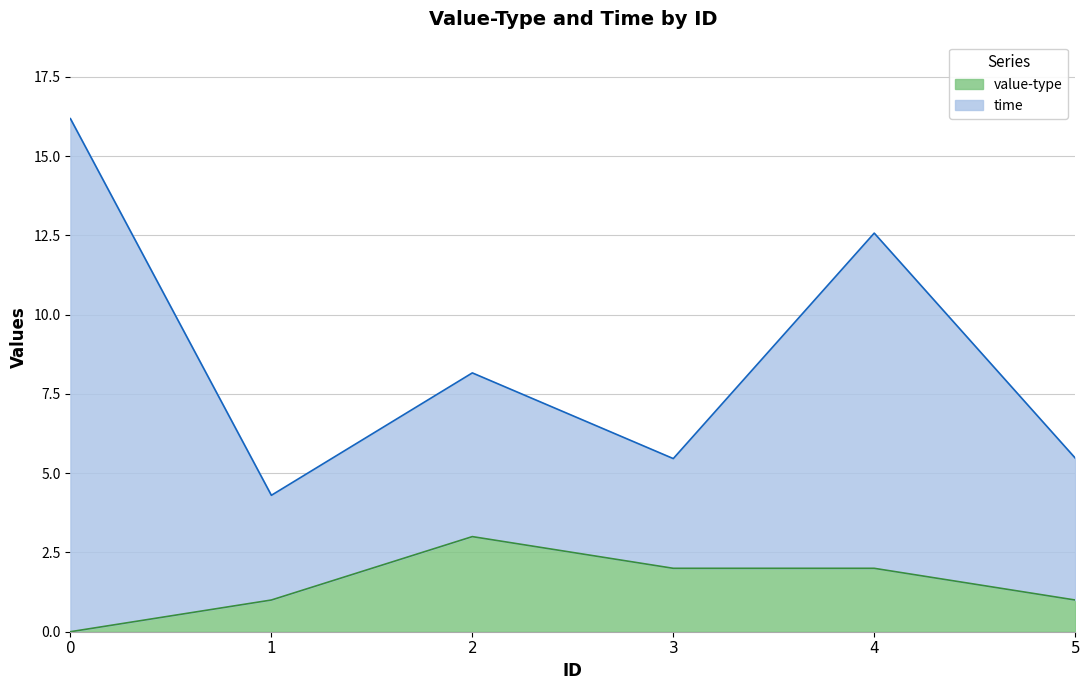

Rank the categories by value-type value from lowest to highest.

0, 1, 5, 3, 4, 2